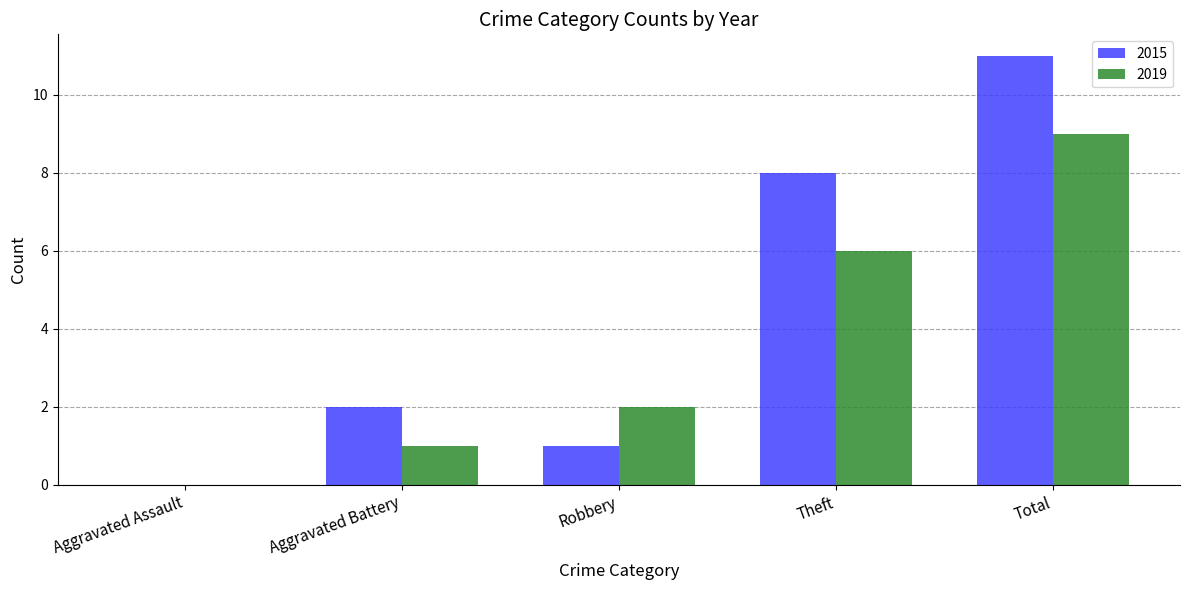

Which category has the highest value in the 2015 series?

Total